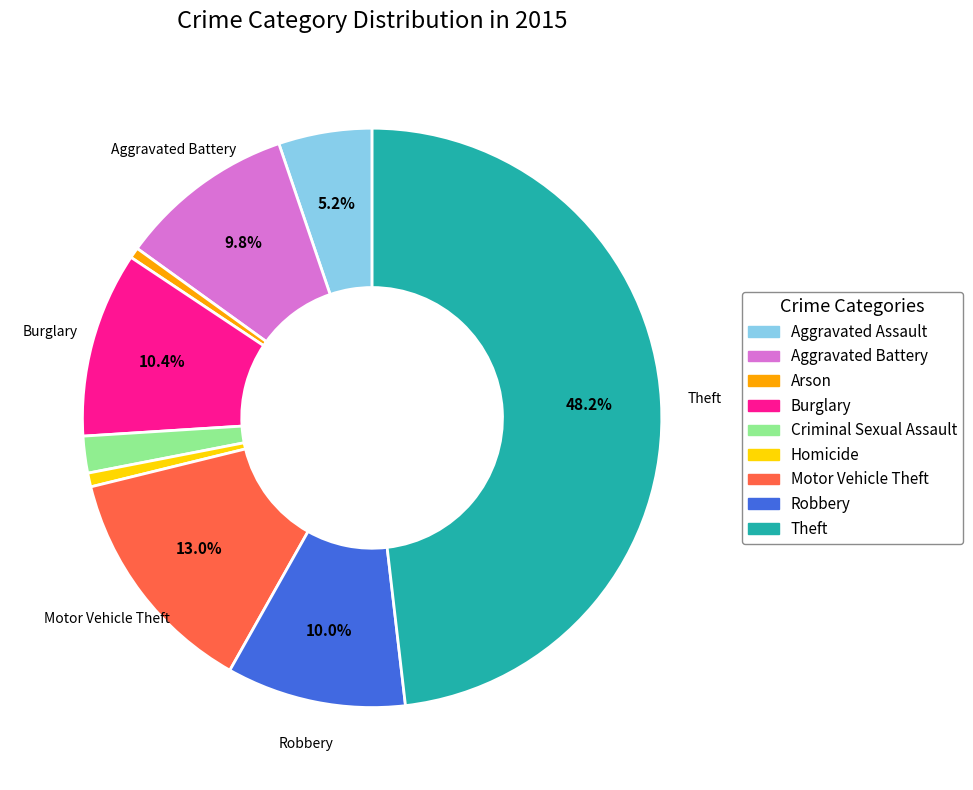

Is there a majority slice in this chart?

No